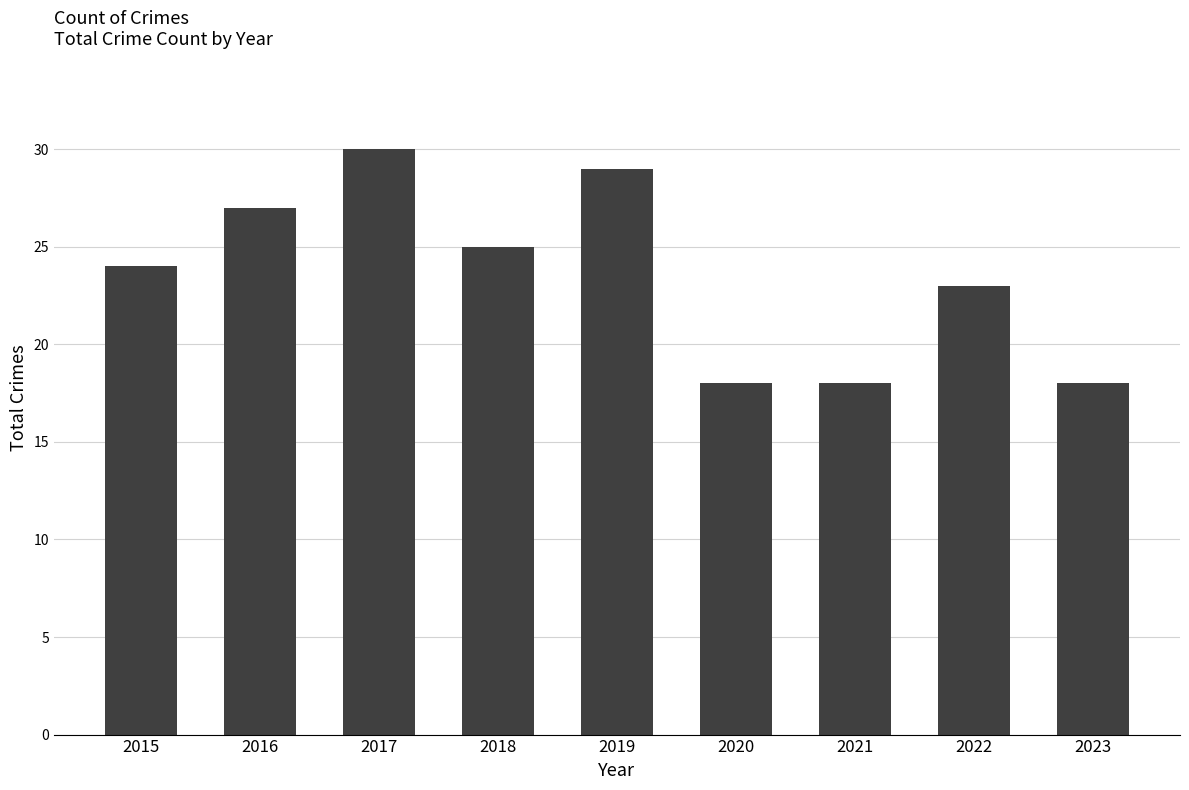

How many values are between 18 and 27?

7